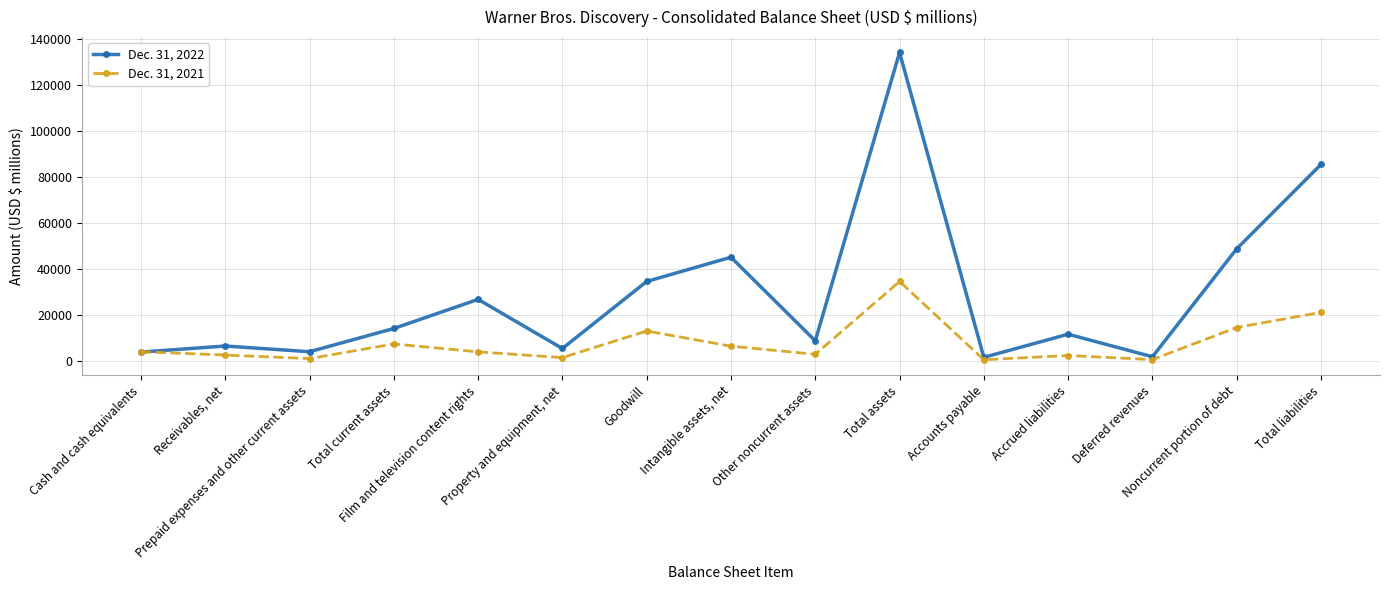

What is the sum of the Dec. 31, 2021 values at Intangible assets, net and Accrued liabilities?

8547